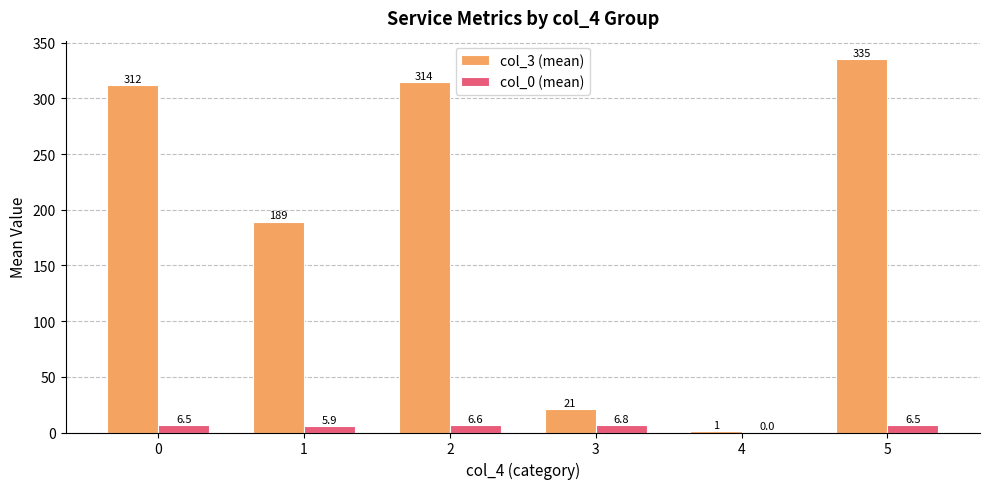

Which series has the largest total across all categories?

col_3 (mean)